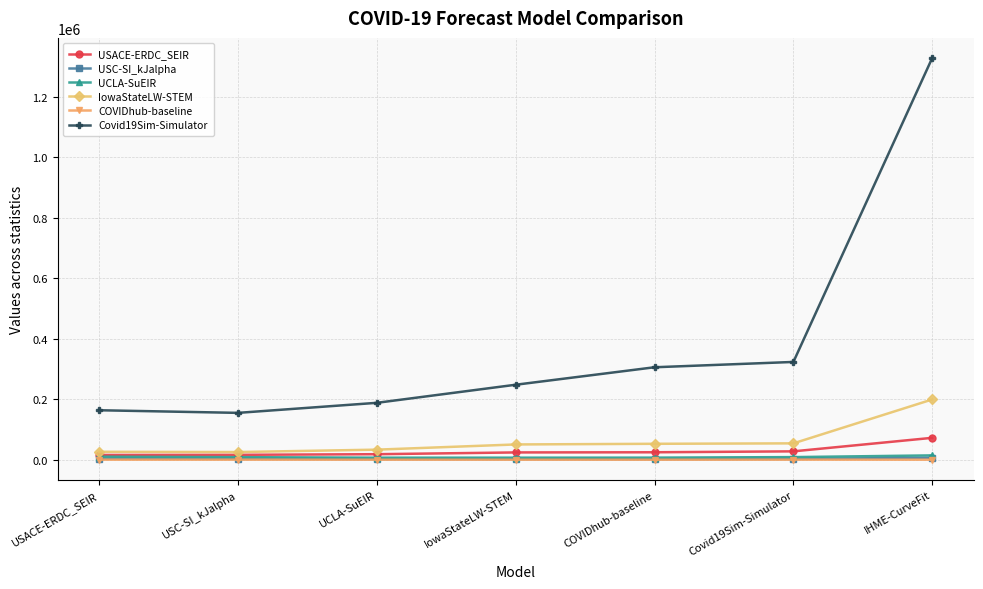

What is the difference between the second highest and second lowest values in the Covid19Sim-Simulator series?

159582.8